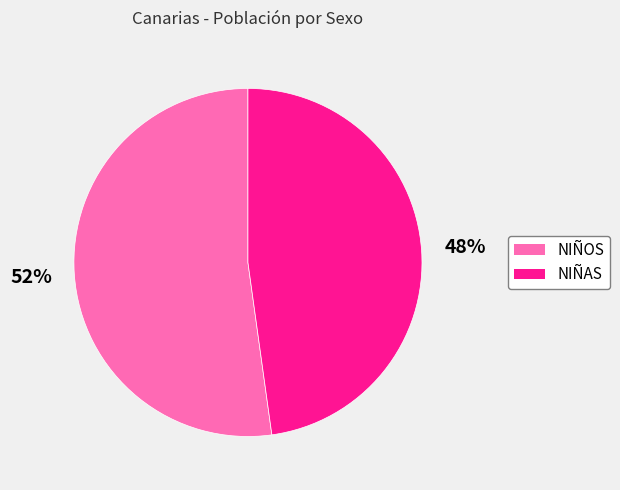

Which category accounts for the majority?

NIÑOS